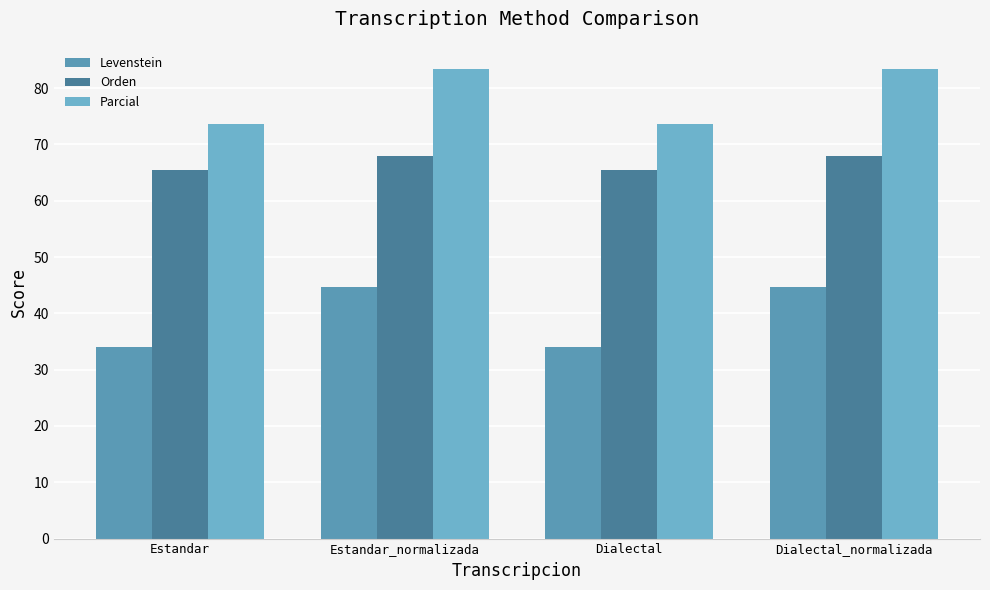

Rank the series at Dialectal from lowest to highest value.

Levenstein, Orden, Parcial